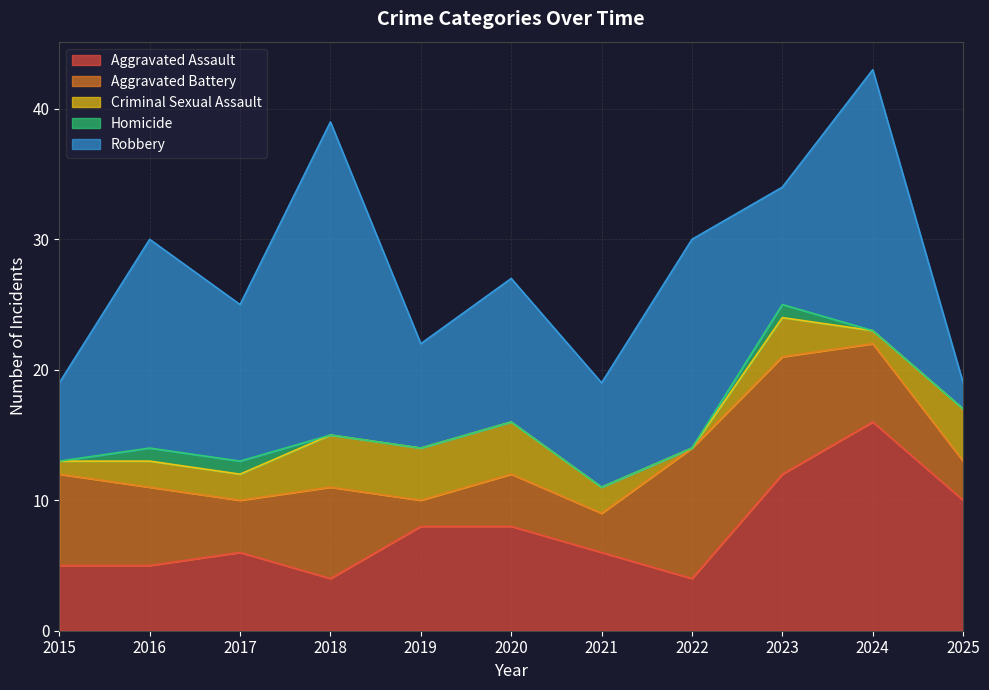

How many data points does each series have?

11